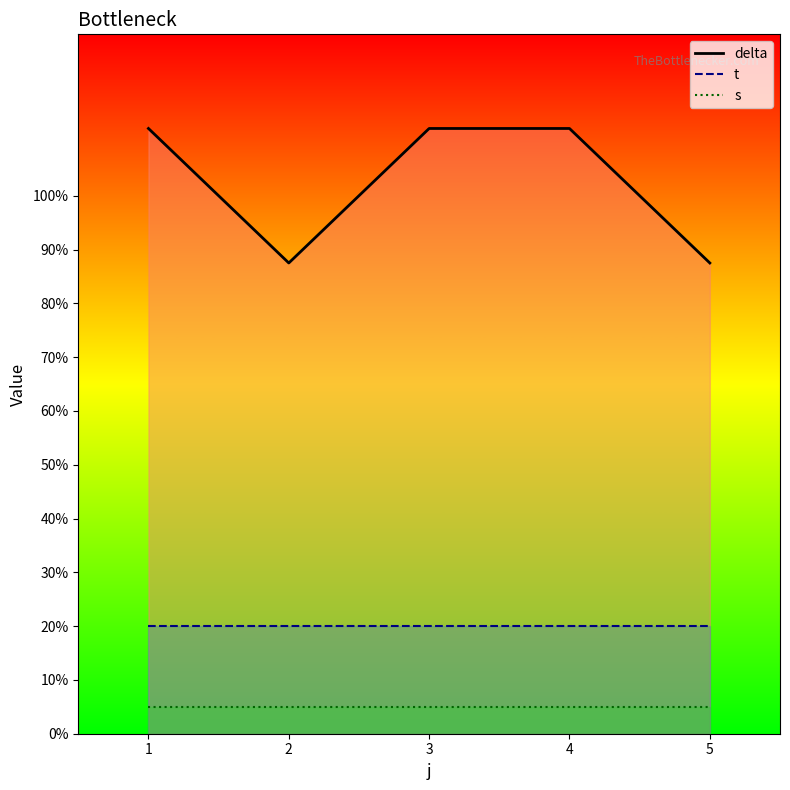

True or false: delta_line and t_line intersect in this chart.

False